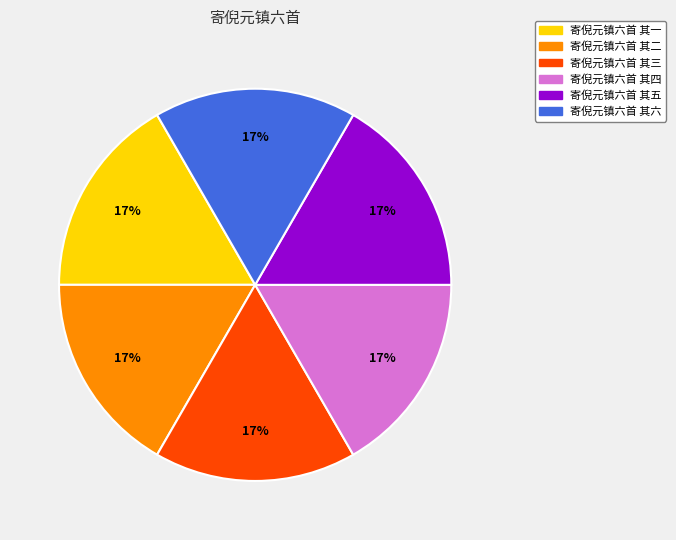

Is it true that 寄倪元镇六首 其三 is 26% of the pie?

False